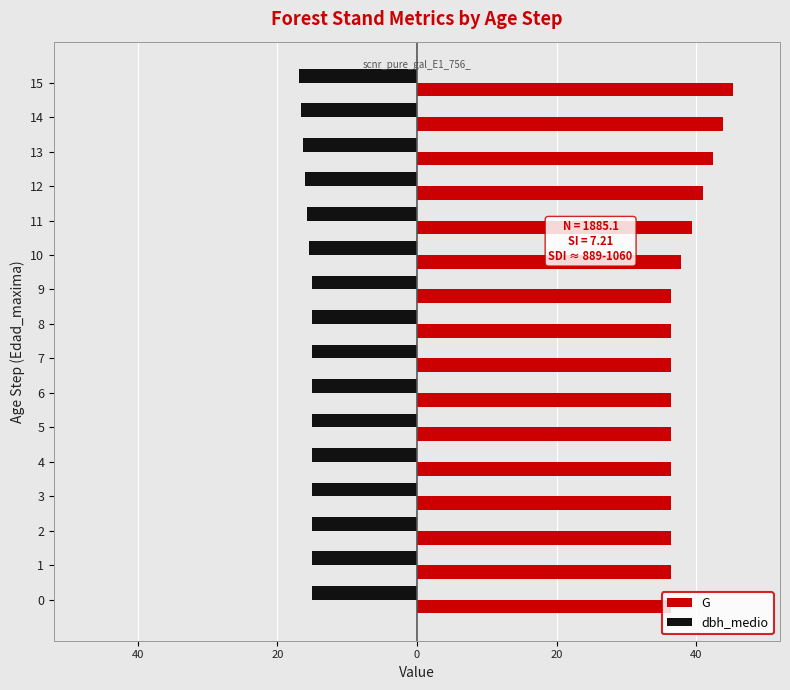

Which series has the widest spread of values?

G